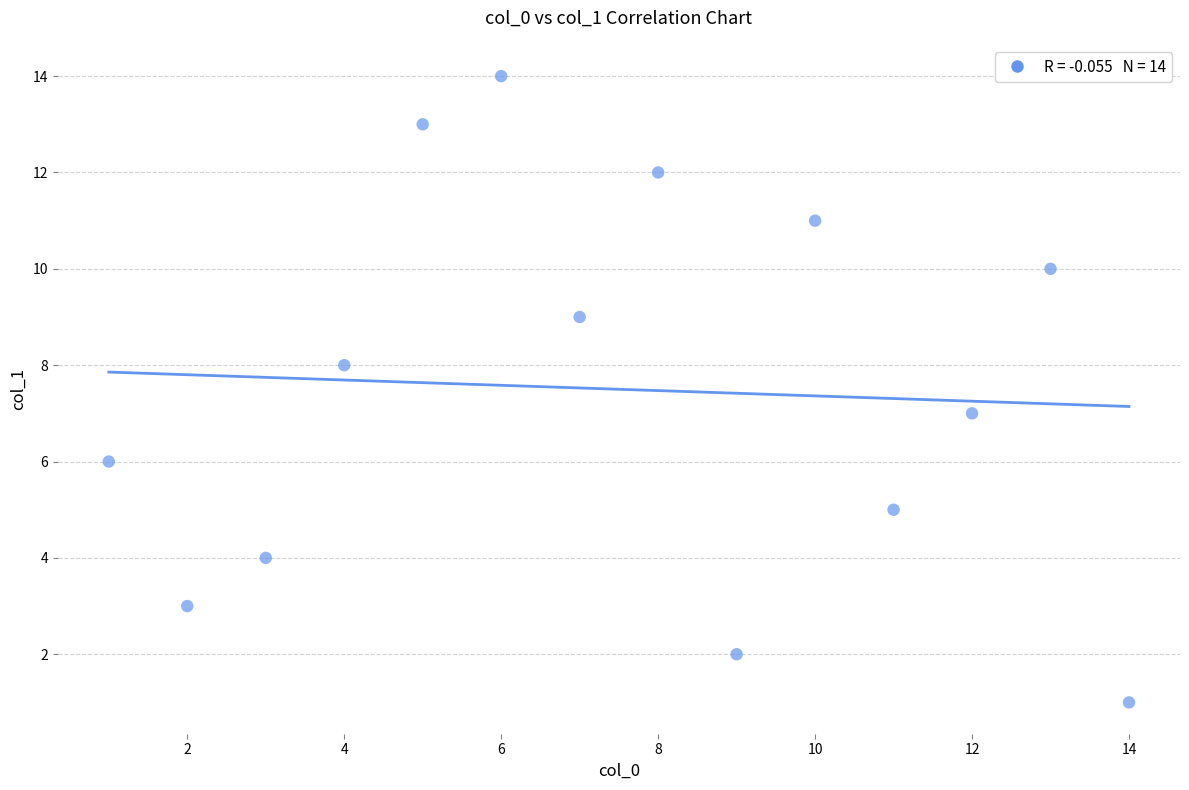

What is the range of Y values (max minus min)?

13